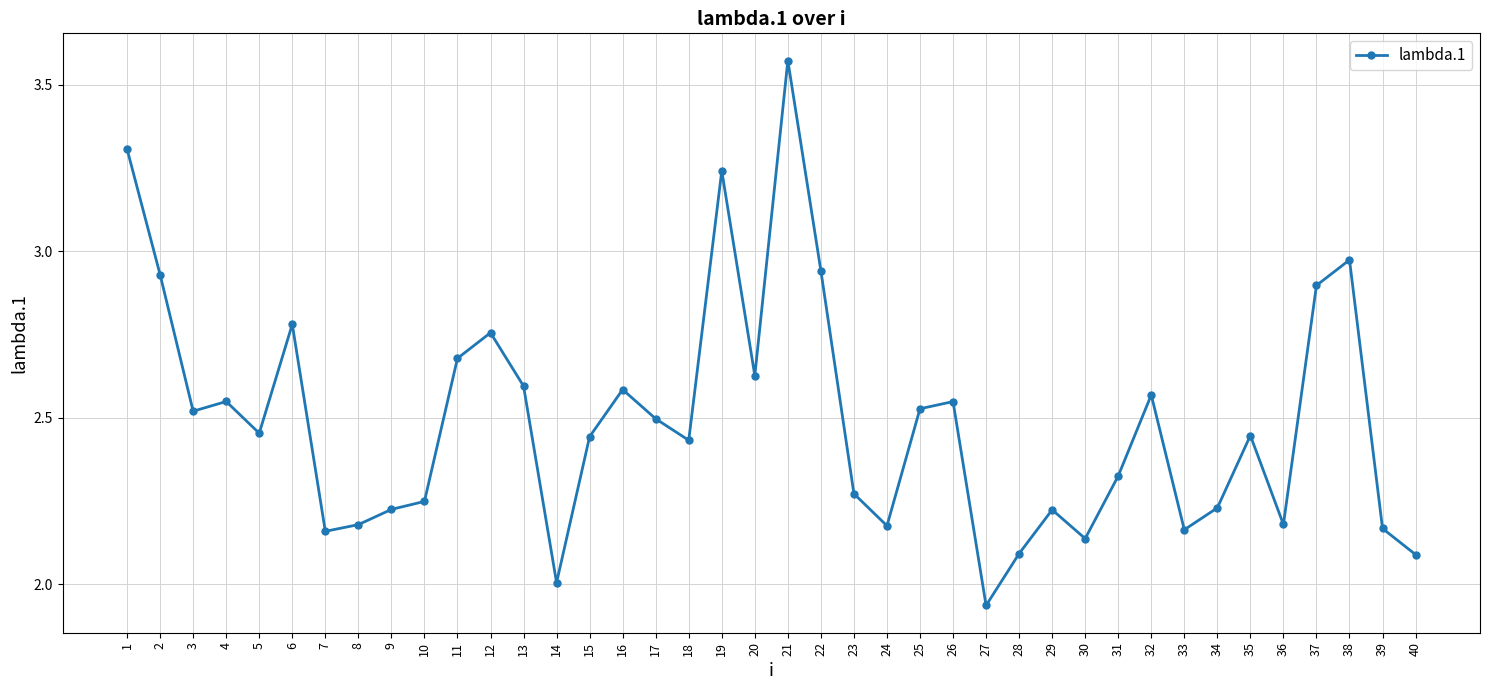

Count the number of data series in this chart.

1